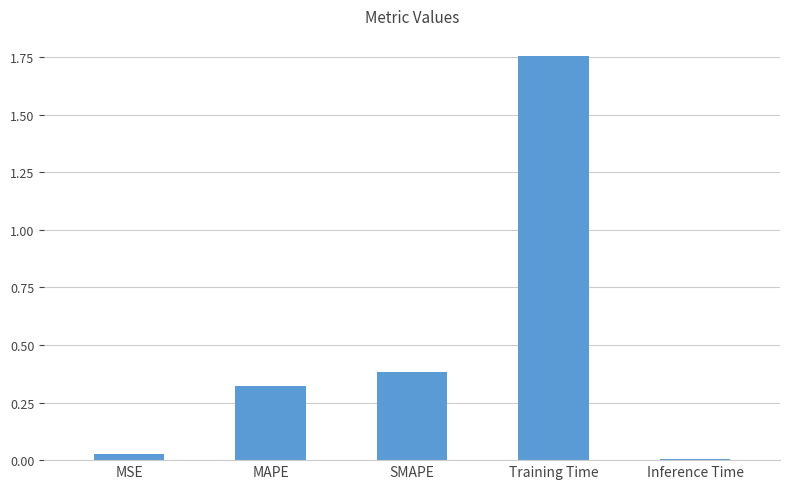

What is the label of the 1st bar from the left?

MSE